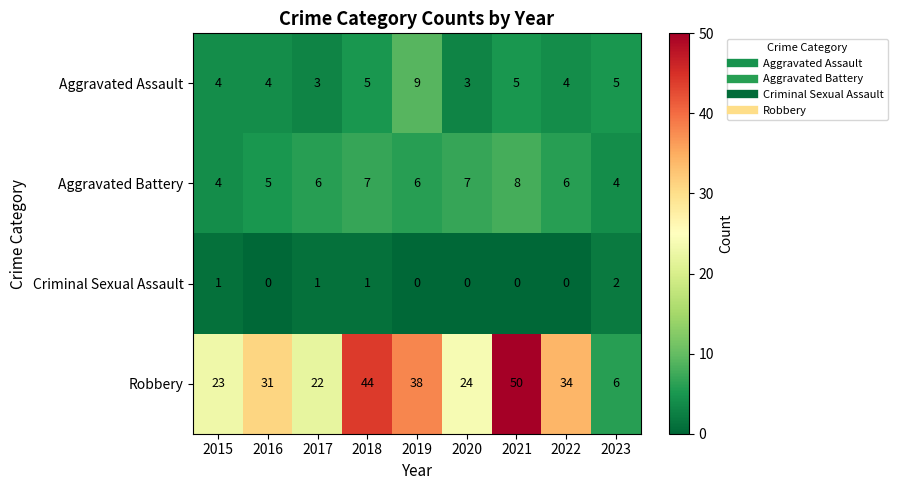

At which label does Aggravated Assault reach its peak?

2019